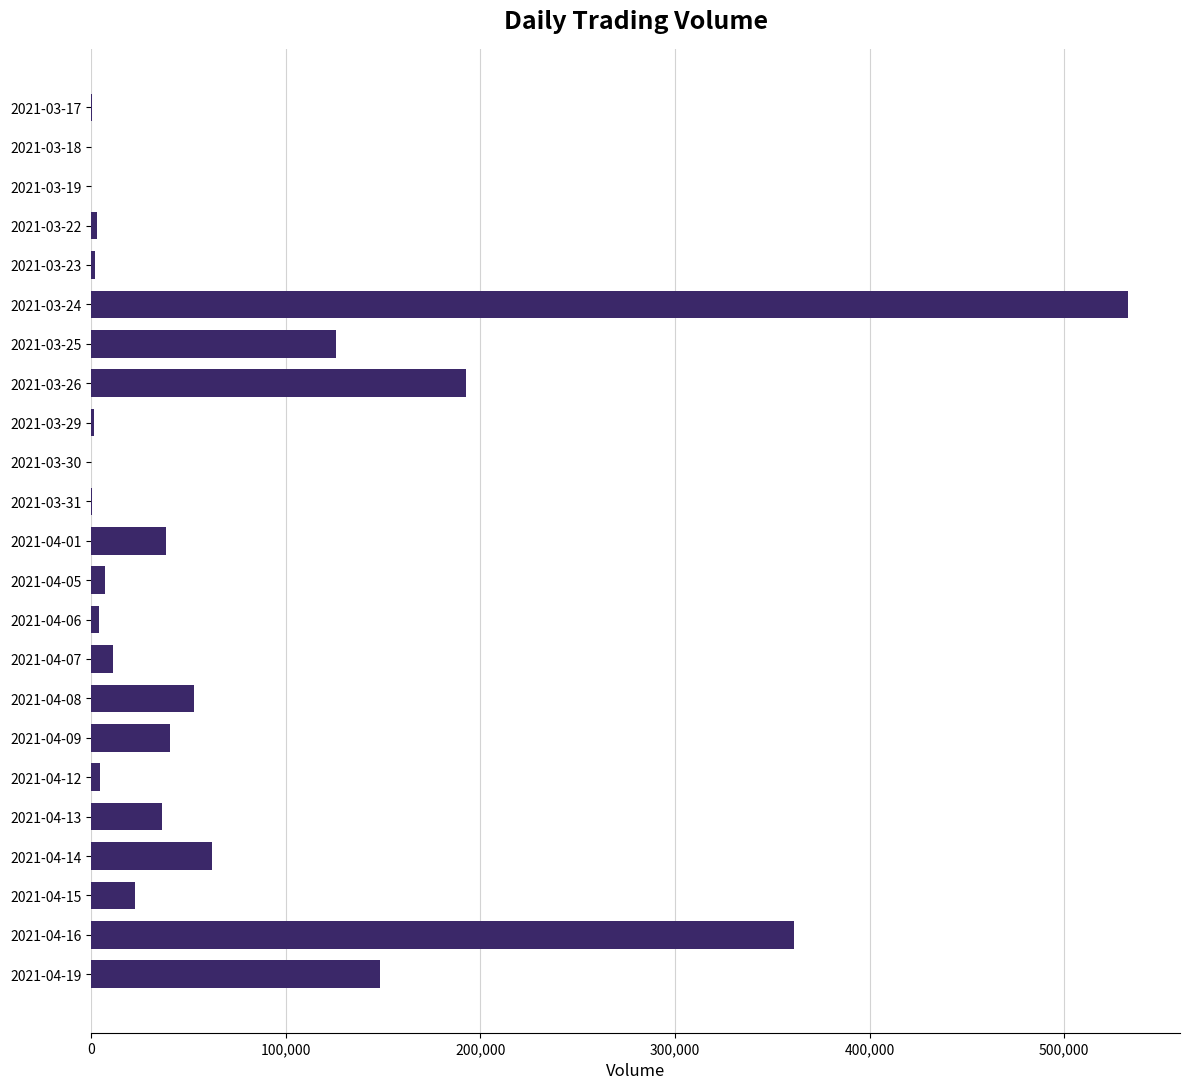

The value at 2021-04-08 is 53000. True or false?

True